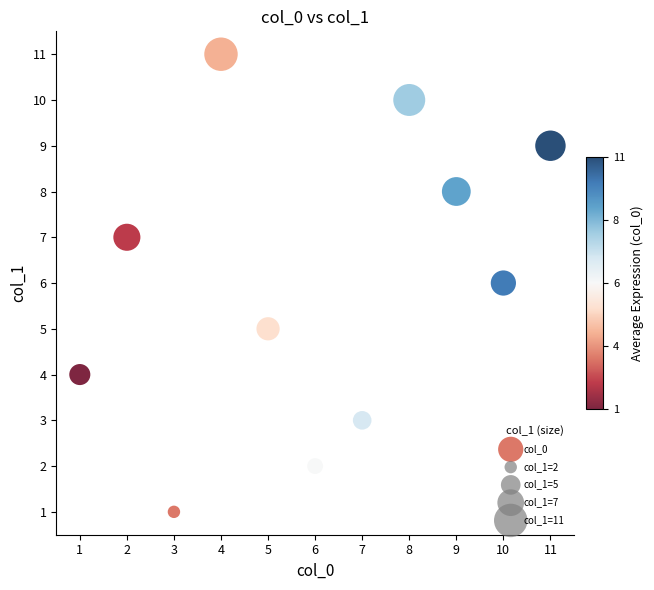

What is the range of X values (max minus min)?

10